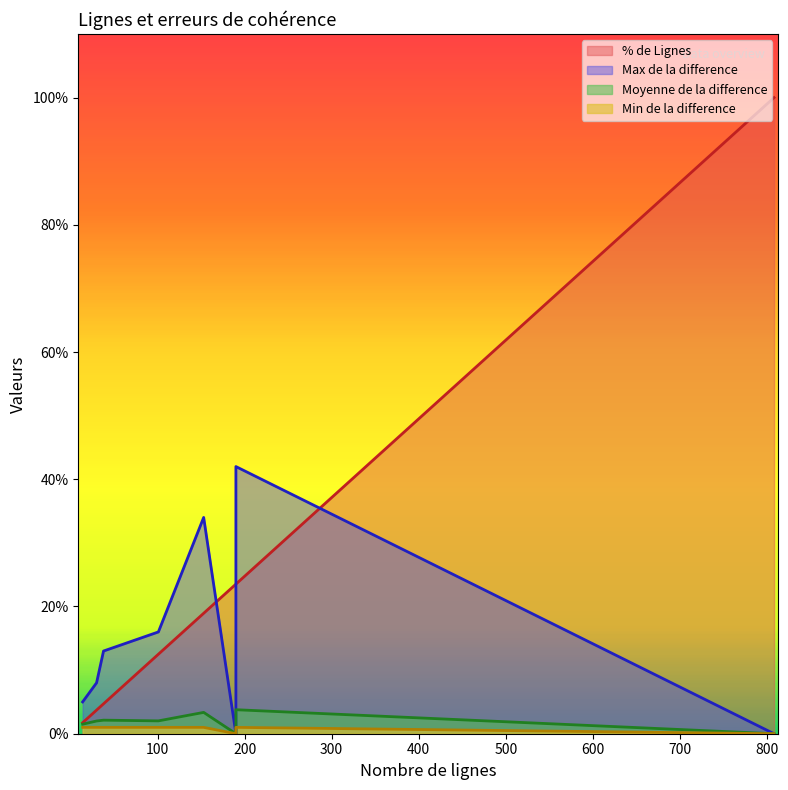

How many lines are shown in the chart?

4